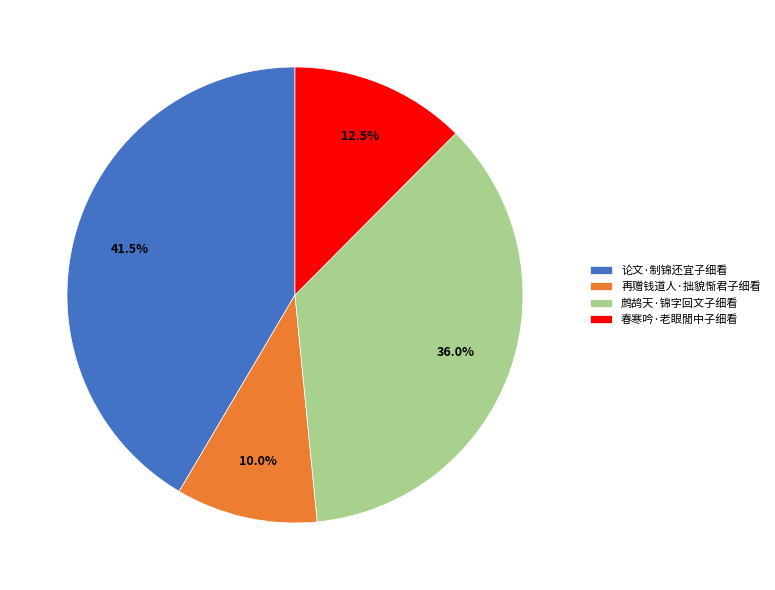

What is the ratio of the value at 论文·制锦还宜子细看 to the value at 鹧鸪天·锦字回文子细看?

1.2